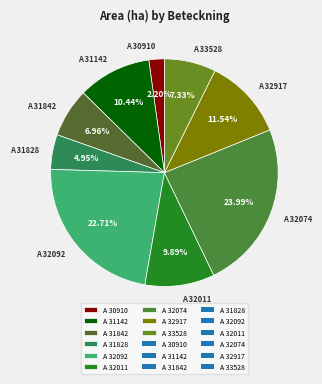

How many segments does this pie chart have?

9